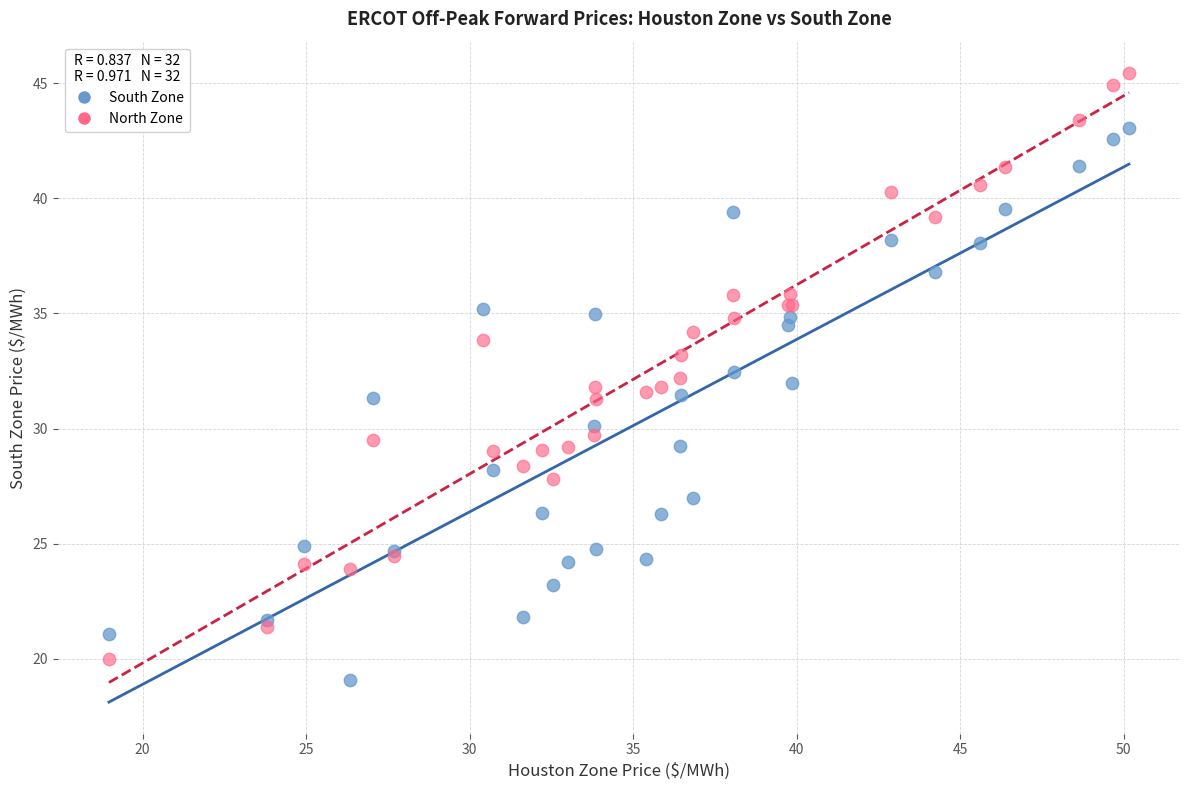

Which series has the widest spread of Y values?

North Zone